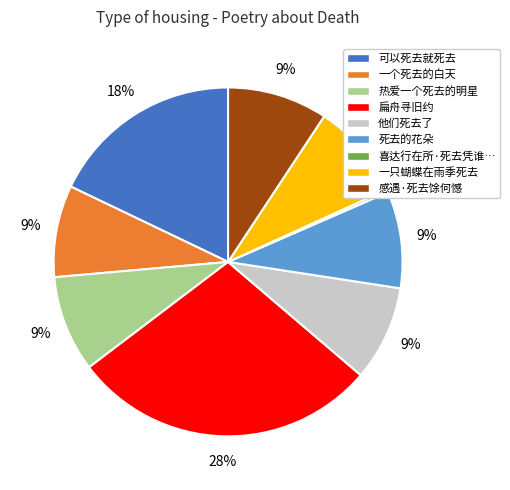

To the nearest percent, what percentage of the pie is 热爱一个死去的明星?

9%